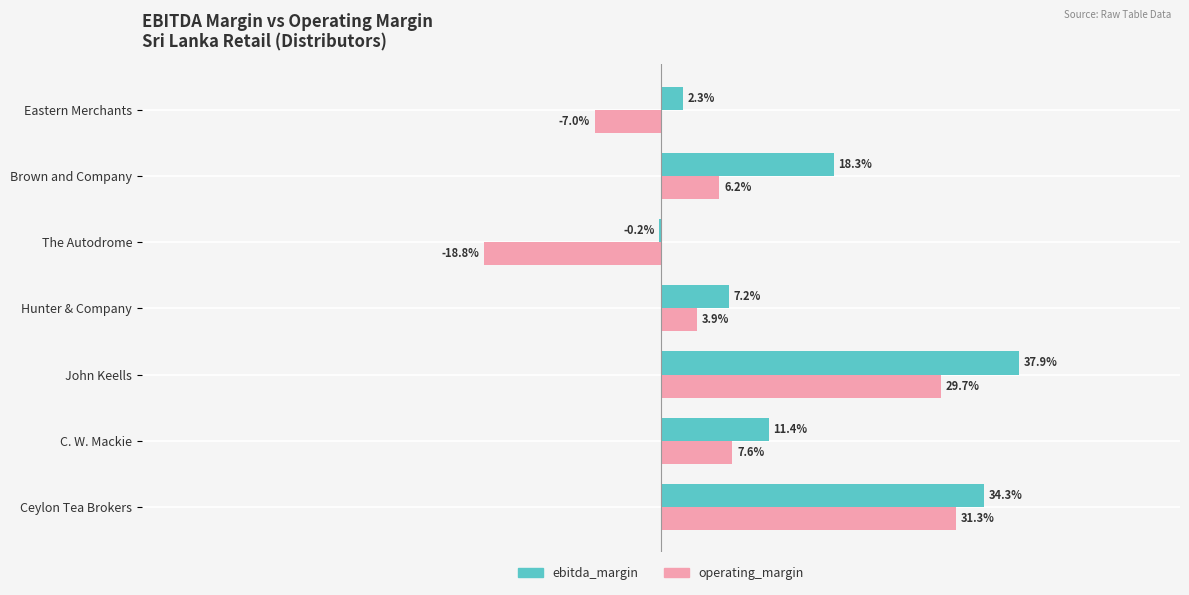

What are all the series names shown in the legend?

ebitda_margin, operating_margin